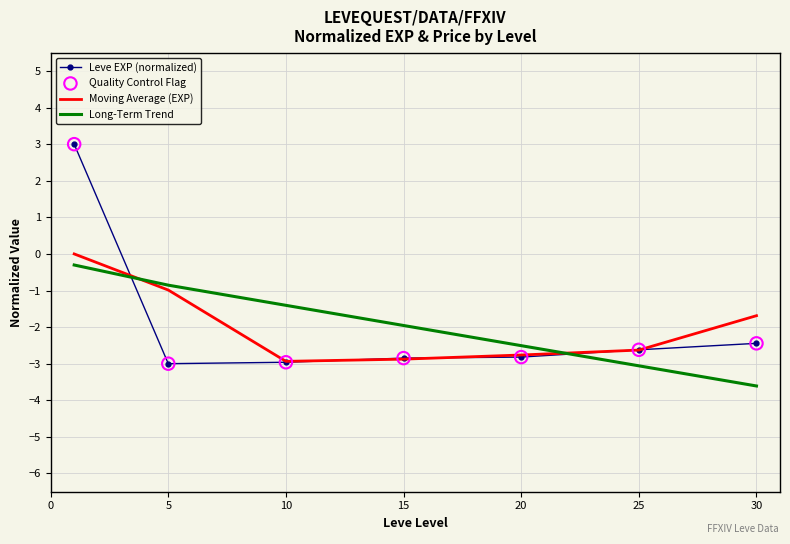

Which series has the largest range (max minus min)?

Leve EXP (normalized)